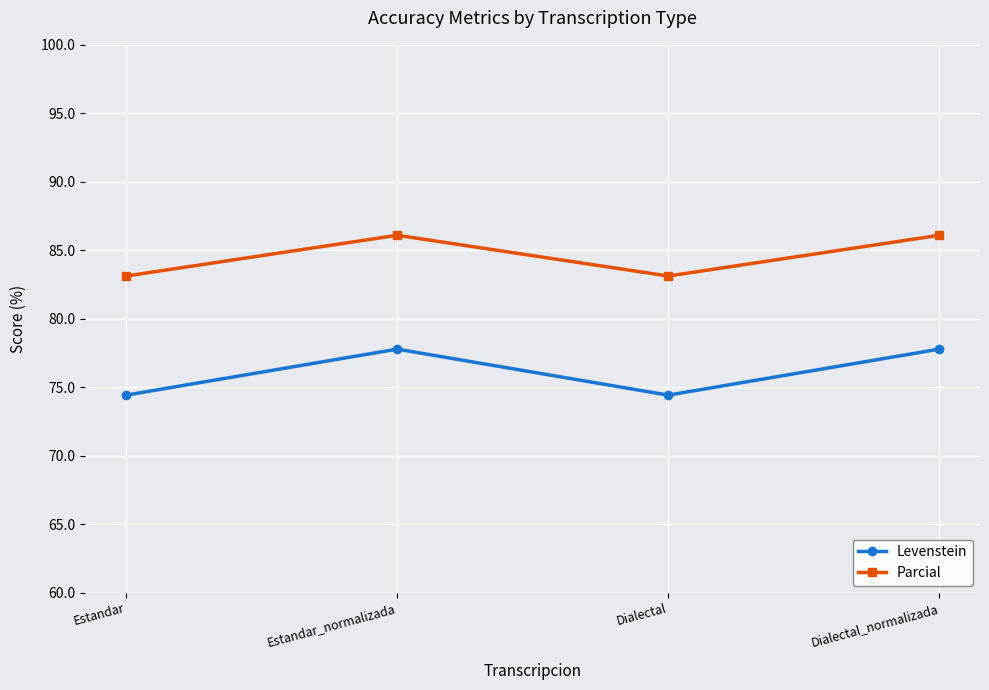

At which category does Levenstein reach its first local peak?

Estandar_normalizada